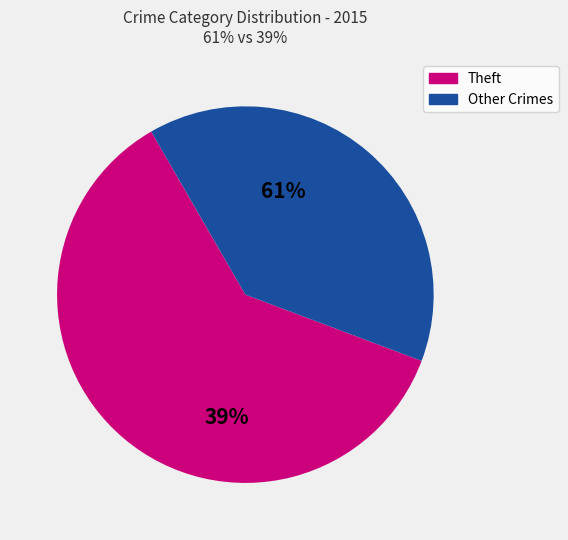

Which slice is the largest?

Theft